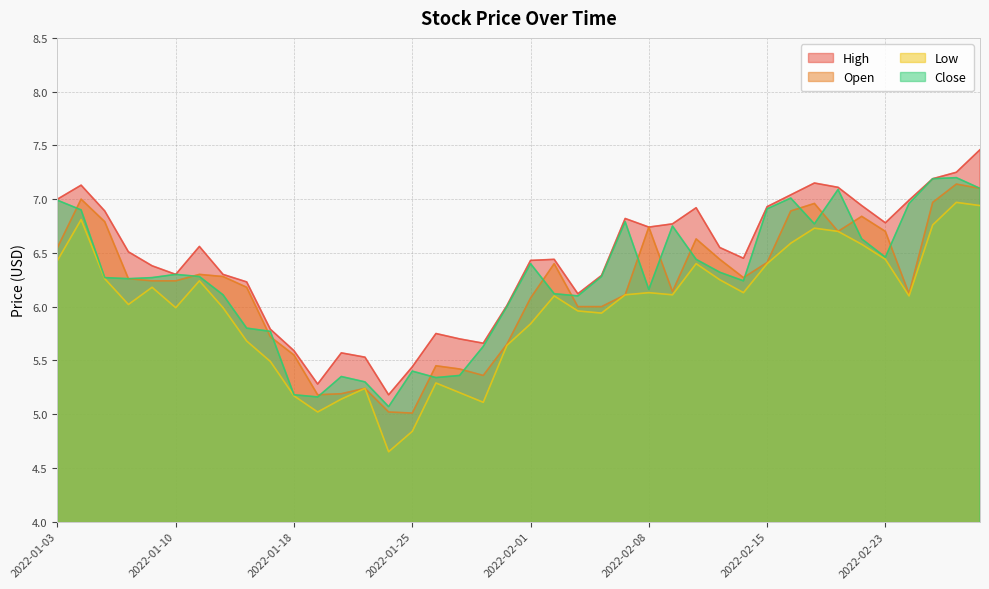

What is the label of the 40th point from the left?

2022-03-01